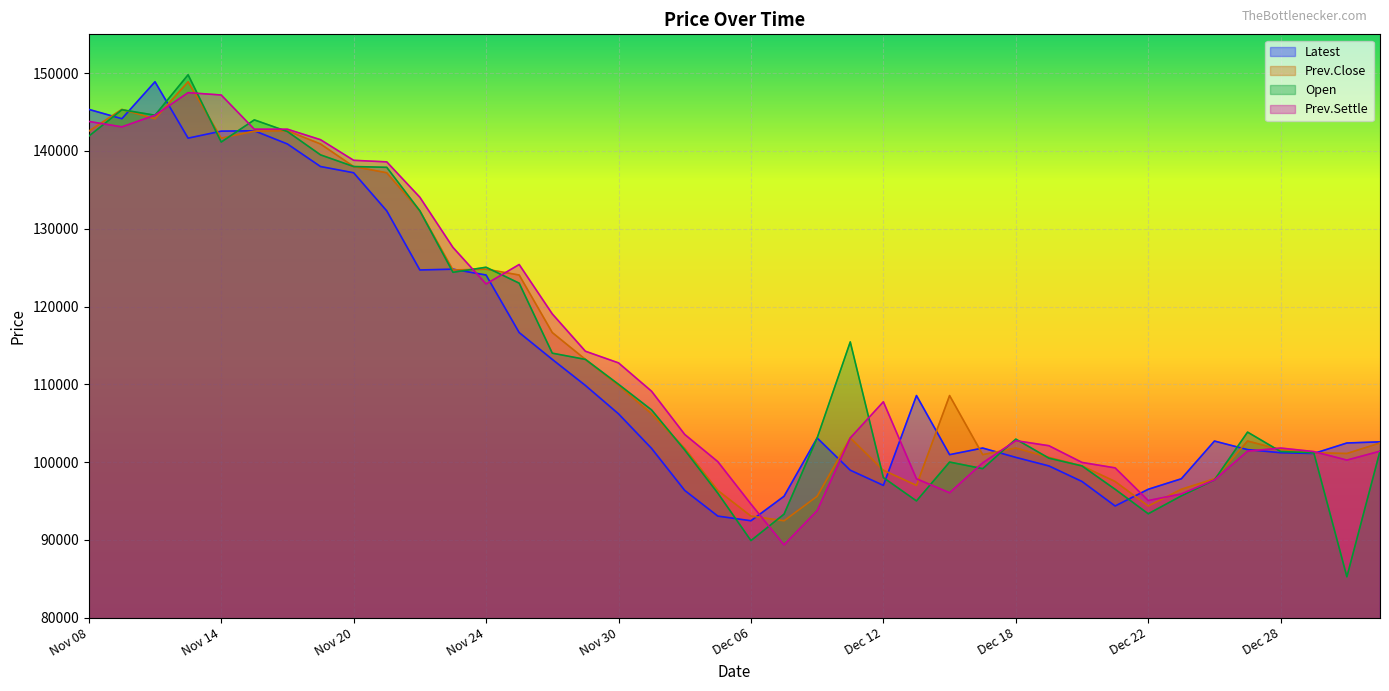

How many data points in Prev.Settle are less than 103550?

20